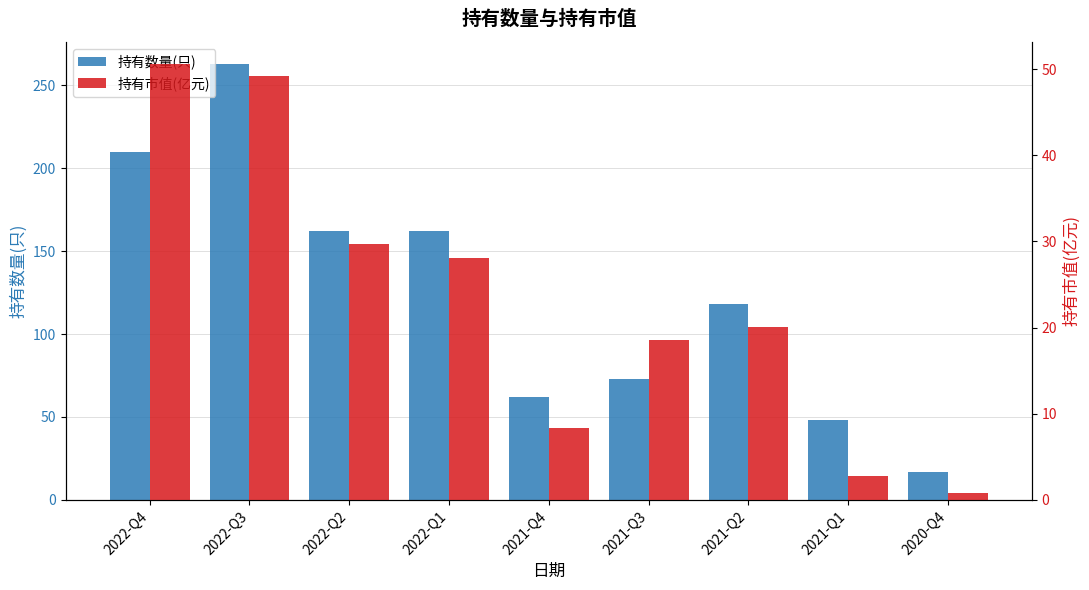

What is the value of the 持有数量(只) bar at the 6th from the left?

73.0